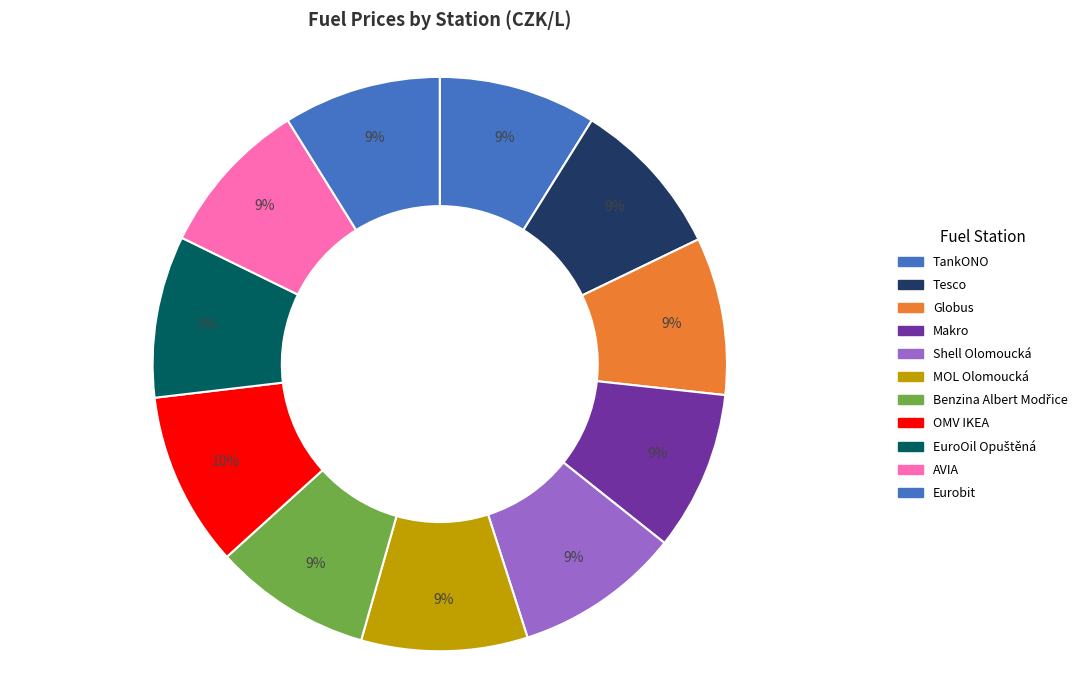

What percentage is NOT represented by AVIA?

91.1%